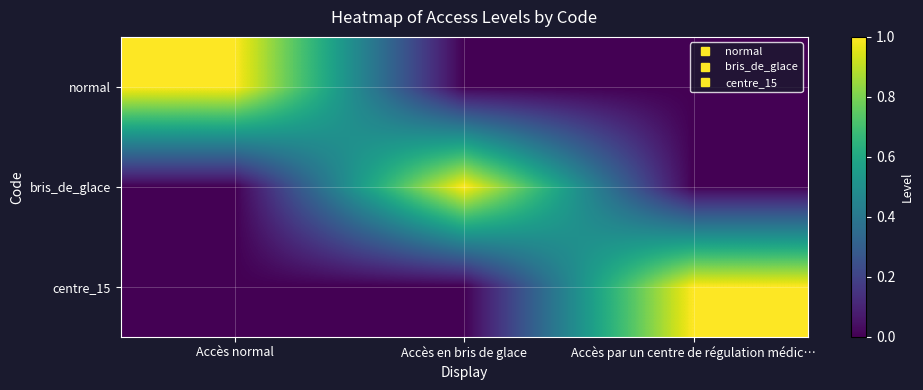

Reading left to right, transcribe all the data shown in this chart.

normal: Accès normal=1	Accès en bris de glace=0	Accès par un centre de régulation médic…=0
bris_de_glace: Accès normal=0	Accès en bris de glace=1	Accès par un centre de régulation médic…=0
centre_15: Accès normal=0	Accès en bris de glace=0	Accès par un centre de régulation médic…=1